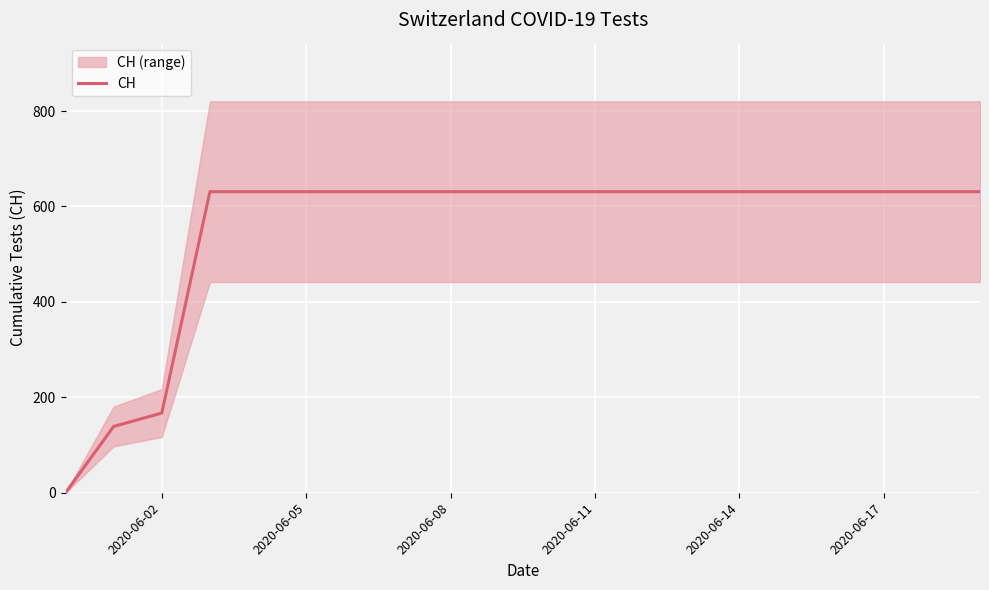

The value of CH at 2020-06-05 is 631. True or false?

True